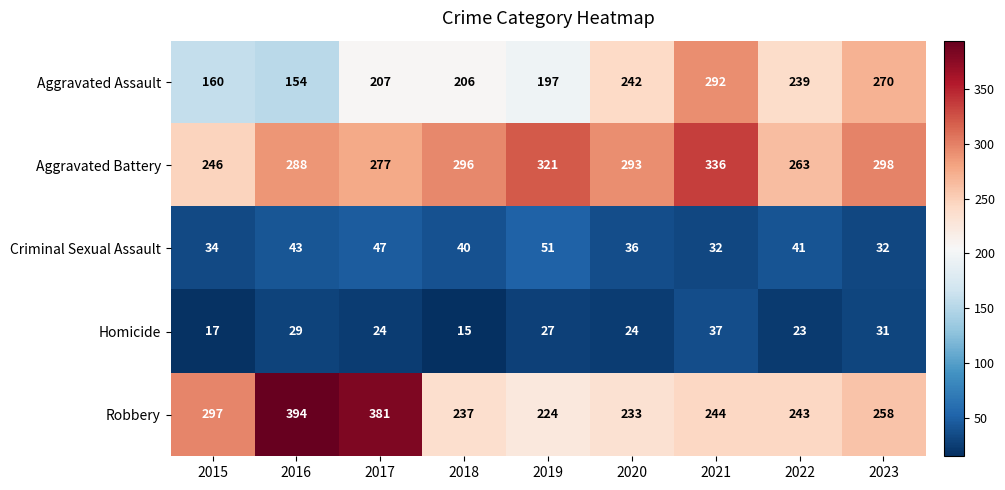

True or false: Homicide has a value of 25 at 2021.

False